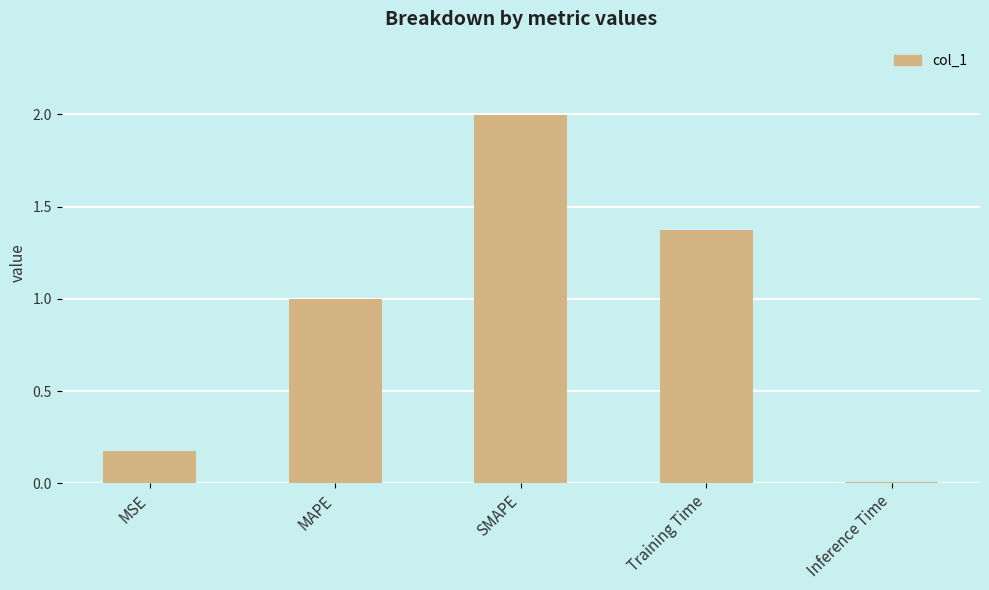

The chart shows a value of 2.0 at SMAPE. True or false?

True